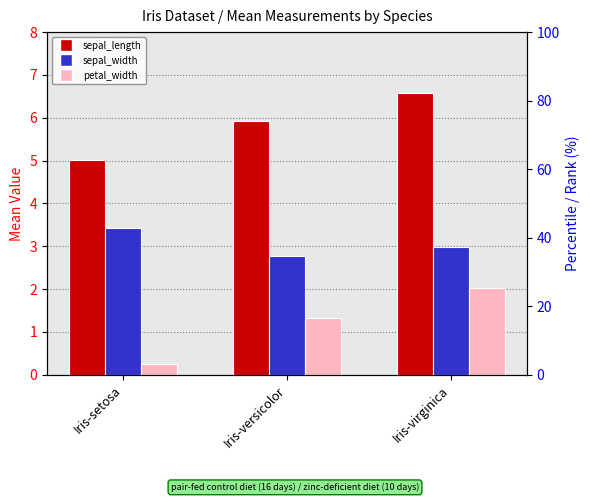

The value of sepal_length at Iris-setosa is 6.9. True or false?

False